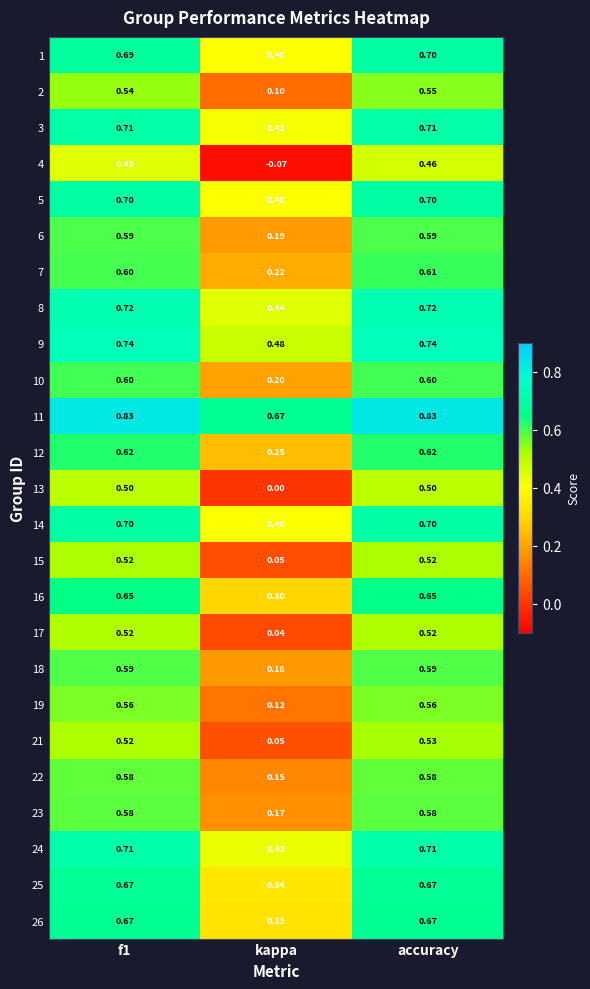

Where is 26 nearest to the value 0?

kappa